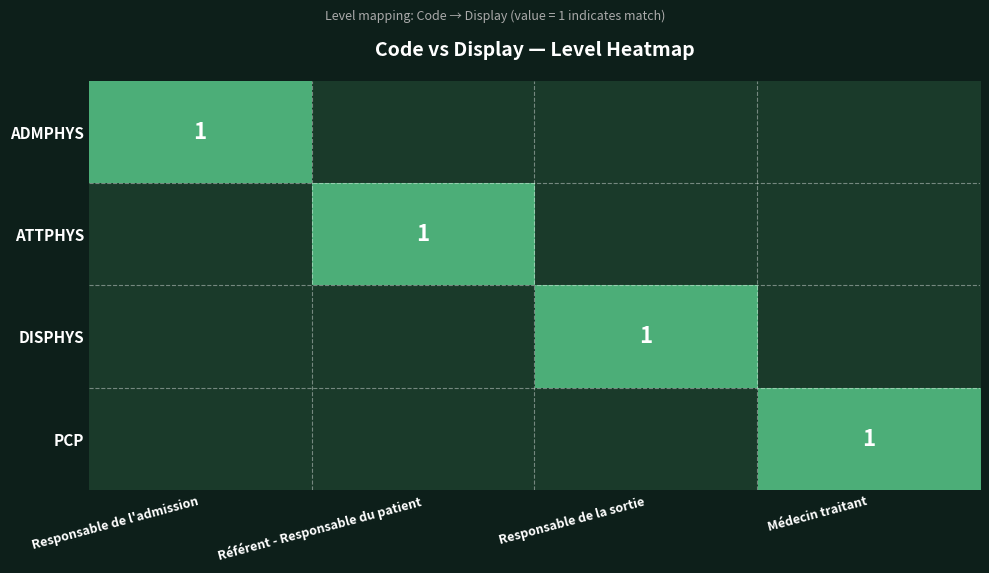

The value of ADMPHYS at Responsable de l'admission is 1. True or false?

True